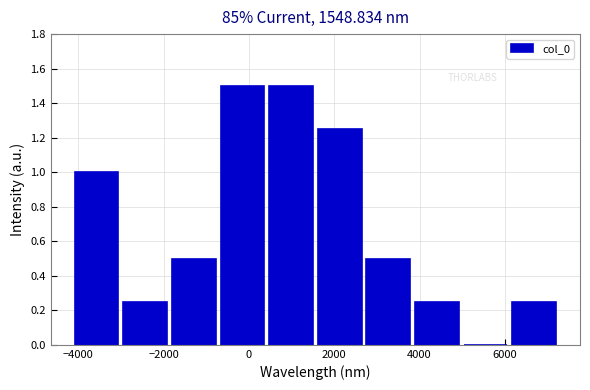

Reading left to right, transcribe this chart: for each bar, give the range it covers on the x-axis and its height. Neither the bar edges nor the heights are printed on the chart, so give them approximately, as read against the axes.

-4200 to -3000: 1.00
-3000 to -1800: 0.26
-1800 to -800: 0.50
-800 to 400: 1.50
400 to 1600: 1.50
1600 to 2600: 1.26
2600 to 3800: 0.50
3800 to 5000: 0.26
5000 to 6200: 0
6200 to 7200: 0.26